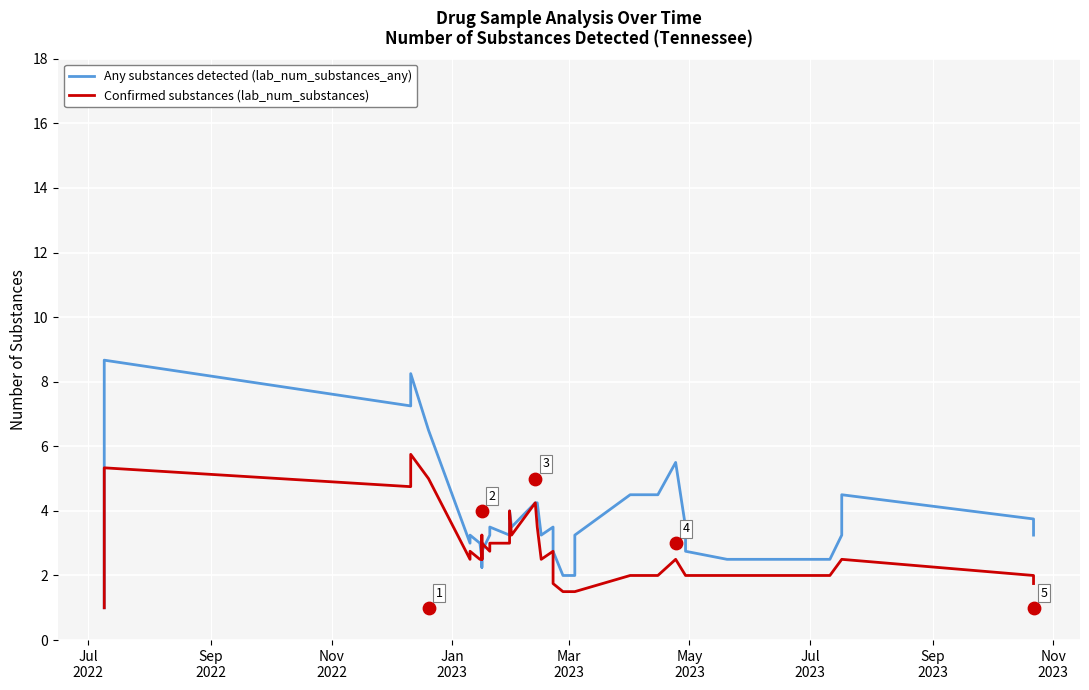

What are all the series names shown in the legend?

Any substances detected (lab_num_substances_any), Confirmed substances (lab_num_substances)